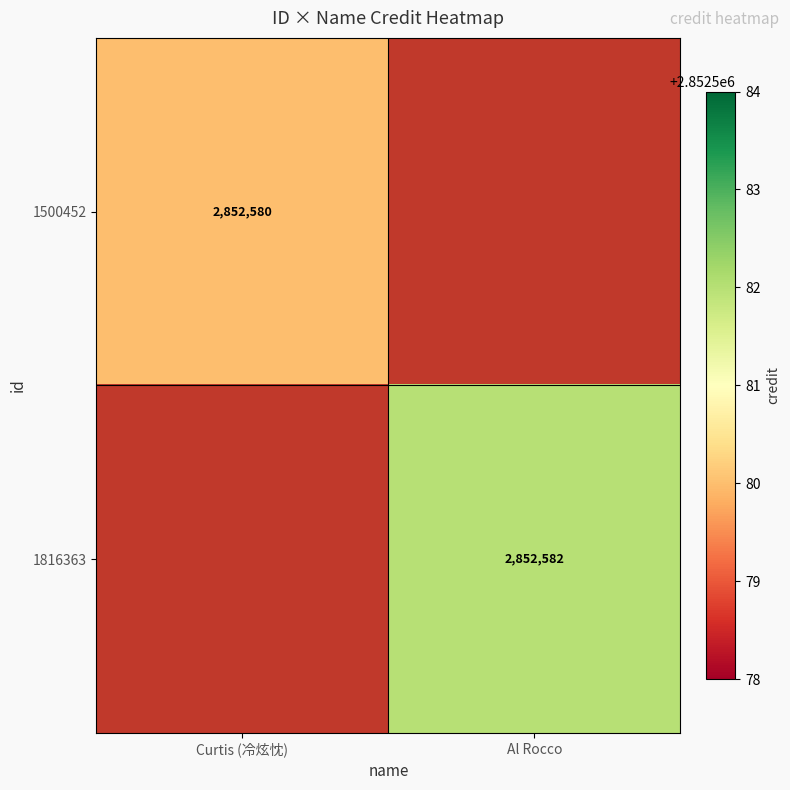

Is the value of 1816363 at Al Rocco greater than the value of 1500452 at Curtis (冷炫忱)?

Yes